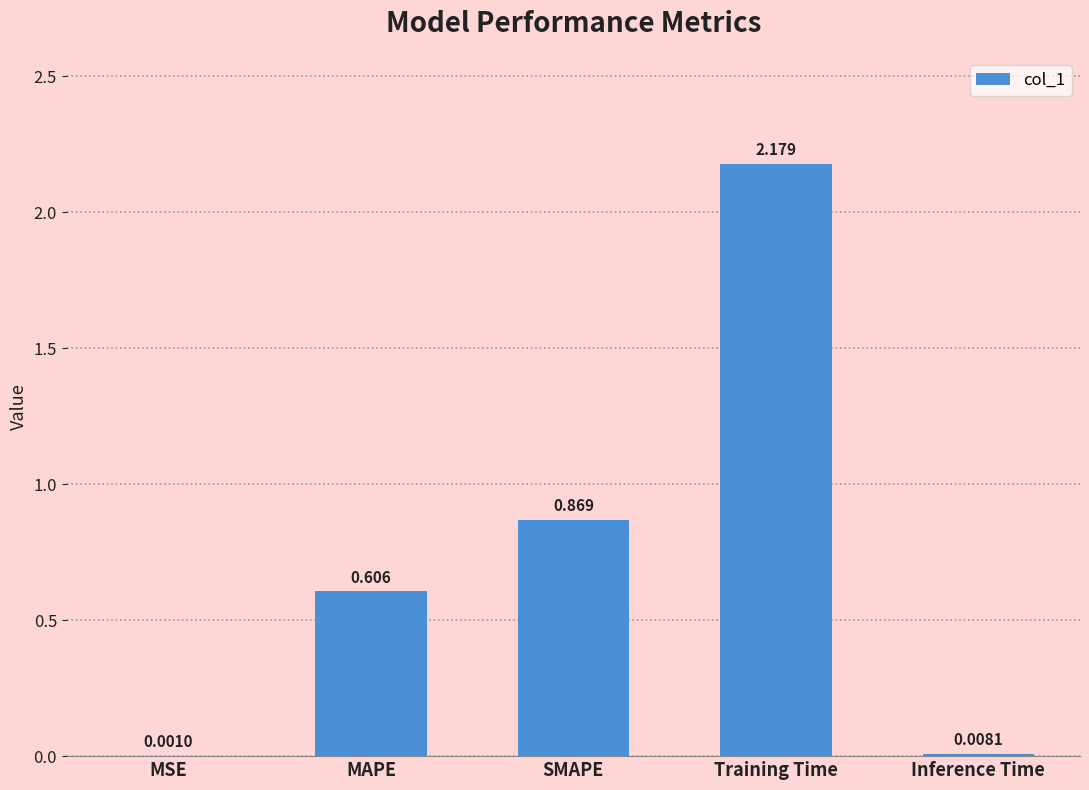

The value at Training Time is 0.6. True or false?

False